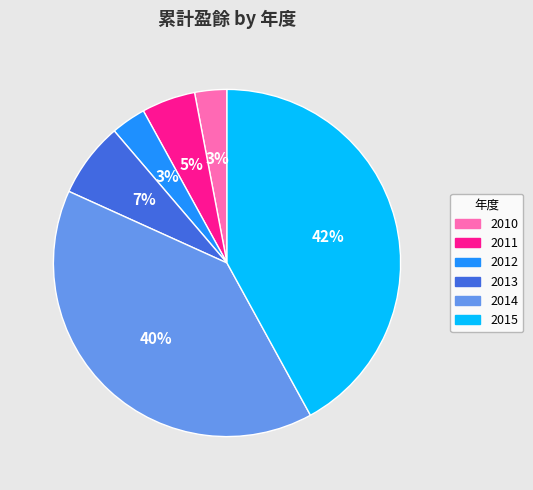

To the nearest percent, what percentage of the pie is 2010?

3%